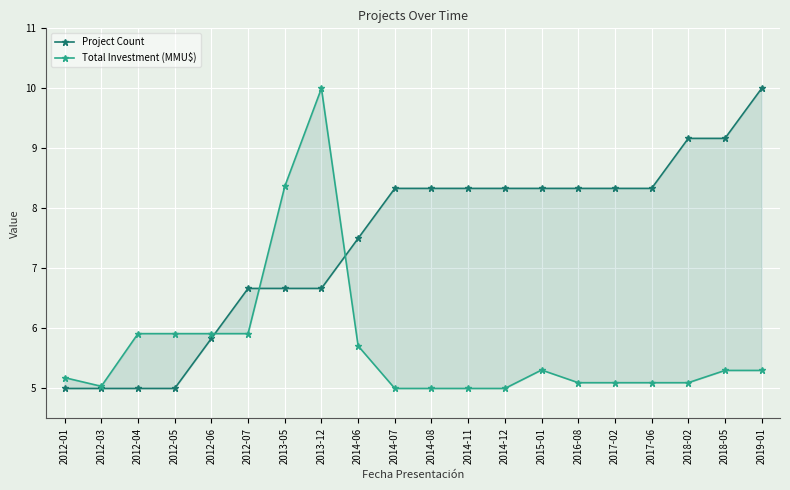

True or false: Total Investment (MMU$) has more than 0 interior local peaks.

True